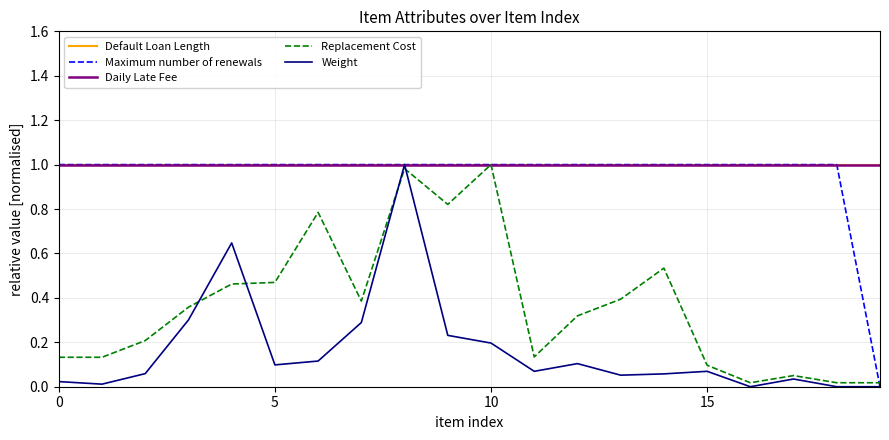

Reading left to right, extract all data points from this chart.

Default Loan Length: 1.0	1.0	1.0	1.0	1.0	1.0	1.0	1.0	1.0	1.0	1.0	1.0	1.0	1.0	1.0	1.0	1.0	1.0	1.0	1.0
Maximum number of renewals: 1.0	1.0	1.0	1.0	1.0	1.0	1.0	1.0	1.0	1.0	1.0	1.0	1.0	1.0	1.0	1.0	1.0	1.0	1.0	0.0
Daily Late Fee: 1.0	1.0	1.0	1.0	1.0	1.0	1.0	1.0	1.0	1.0	1.0	1.0	1.0	1.0	1.0	1.0	1.0	1.0	1.0	1.0
Replacement Cost: 0.1	0.1	0.2	0.4	0.5	0.5	0.8	0.4	1.0	0.8	1.0	0.1	0.3	0.4	0.5	0.1	0.0	0.1	0.0	0.0
Weight: 0.0	0.0	0.1	0.3	0.6	0.1	0.1	0.3	1.0	0.2	0.2	0.1	0.1	0.1	0.1	0.1	0.0	0.0	0.0	0.0